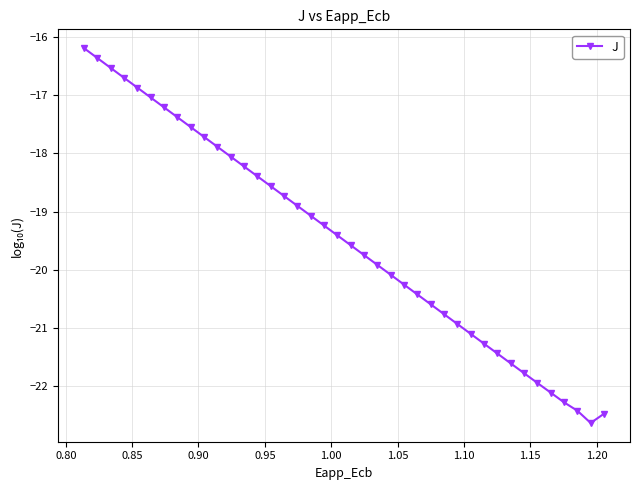

What is the value of the 38th point from the left?

-22.4